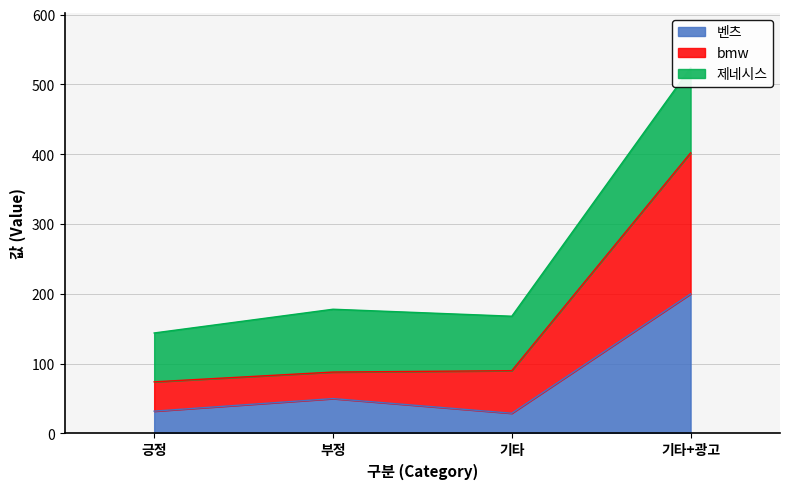

What position from the left is 긍정?

1